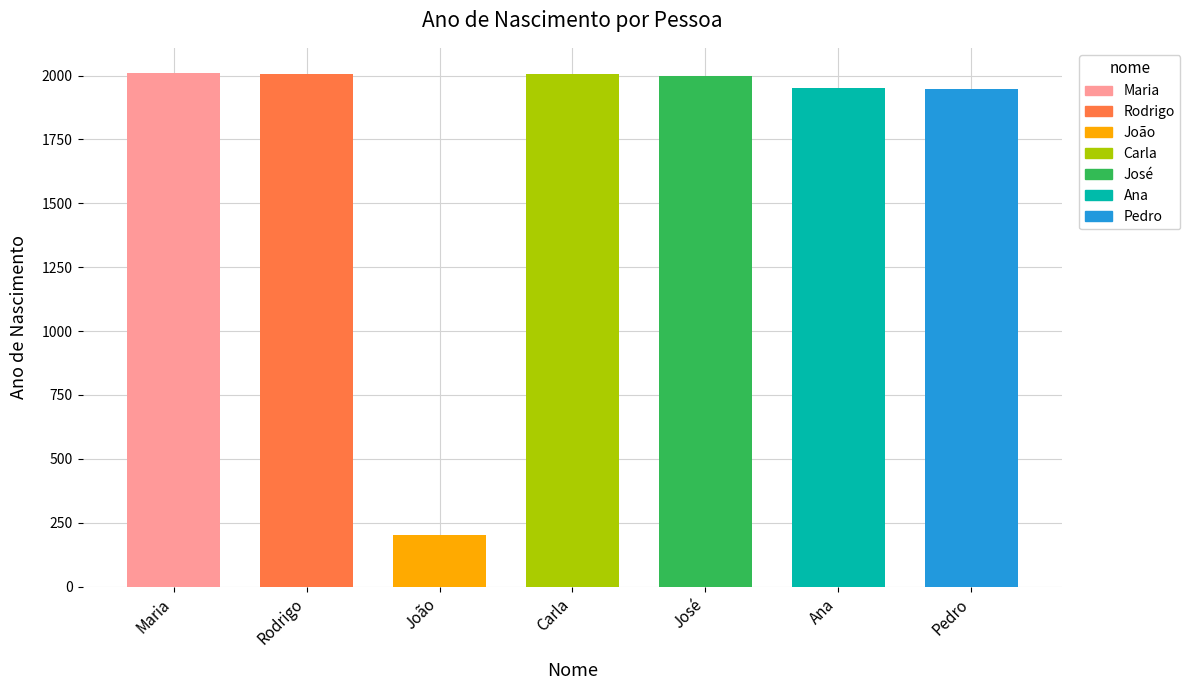

What is the value of the 2nd bar from the left?

2007